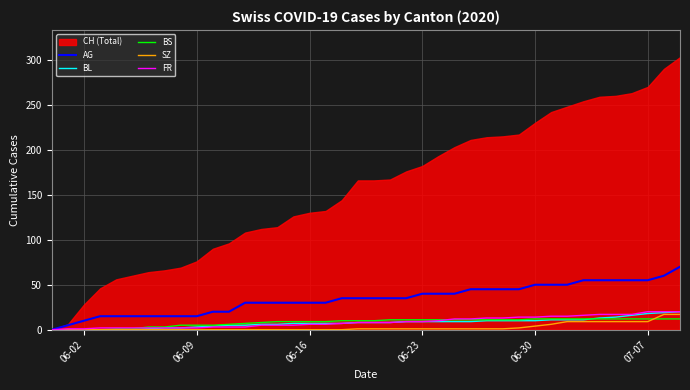

Is it true that FR equals 14 at 06-30?

True